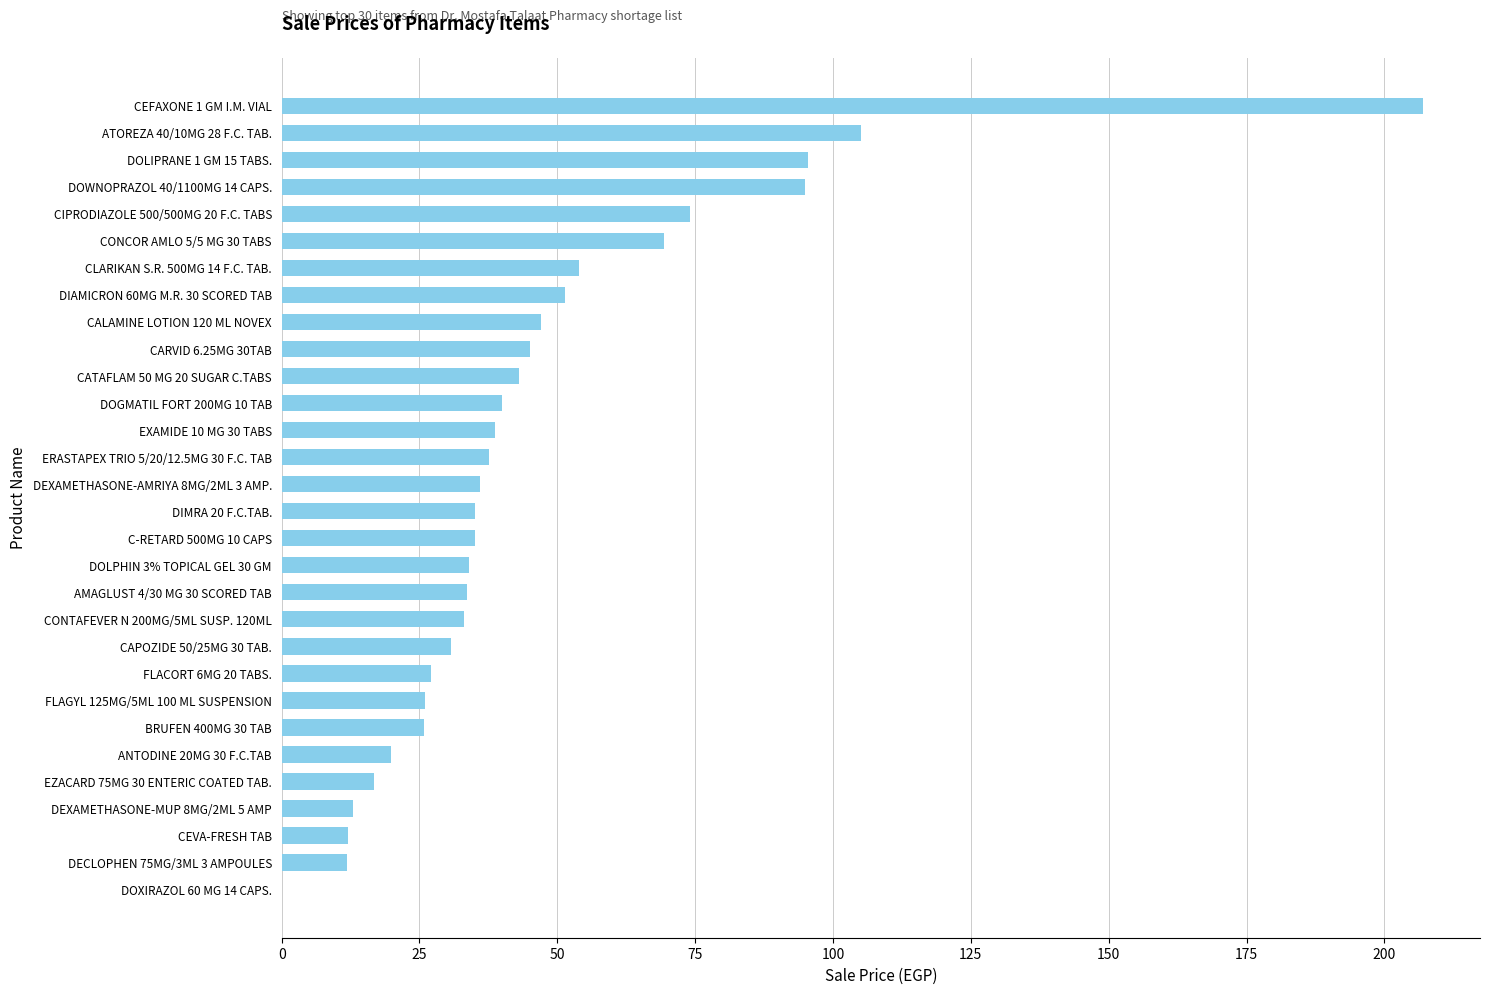

What is the change in value from CEVA-FRESH TAB to ANTODINE 20MG 30 F.C.TAB?

+7.8